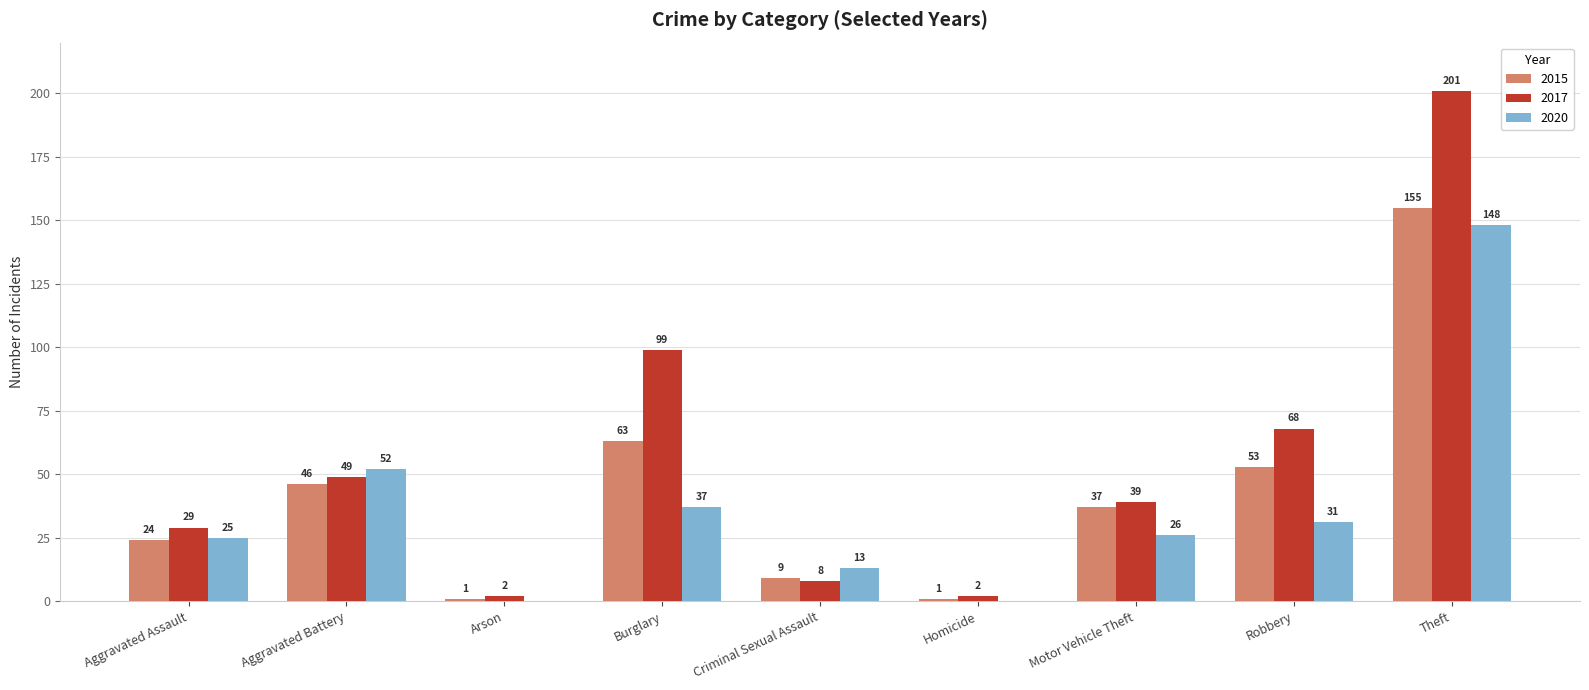

Is the value of 2017 at Motor Vehicle Theft greater than the value of 2015 at Homicide?

Yes